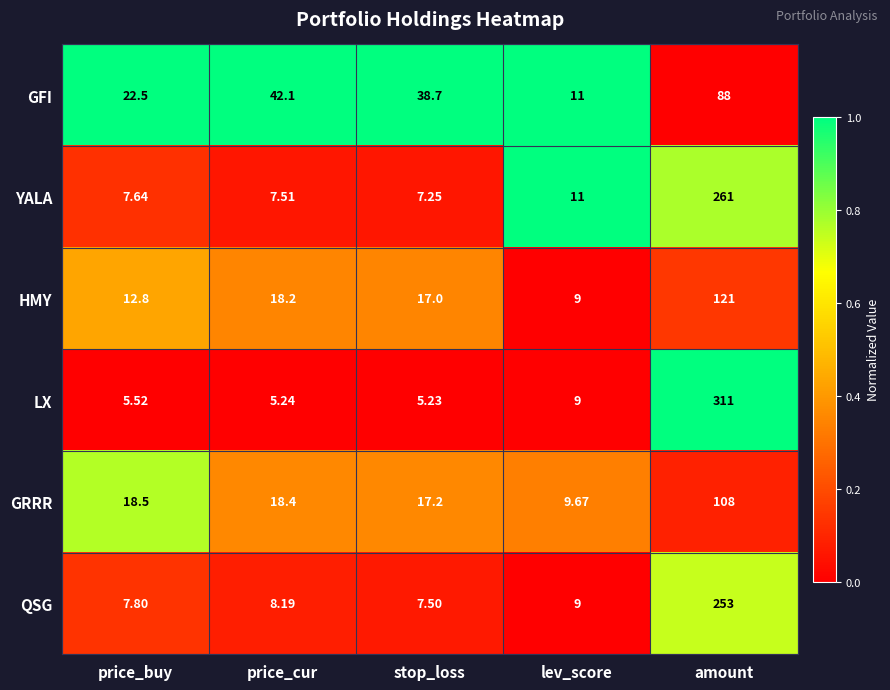

Rank the series by their maximum value, from highest to lowest.

LX, YALA, QSG, HMY, GRRR, GFI